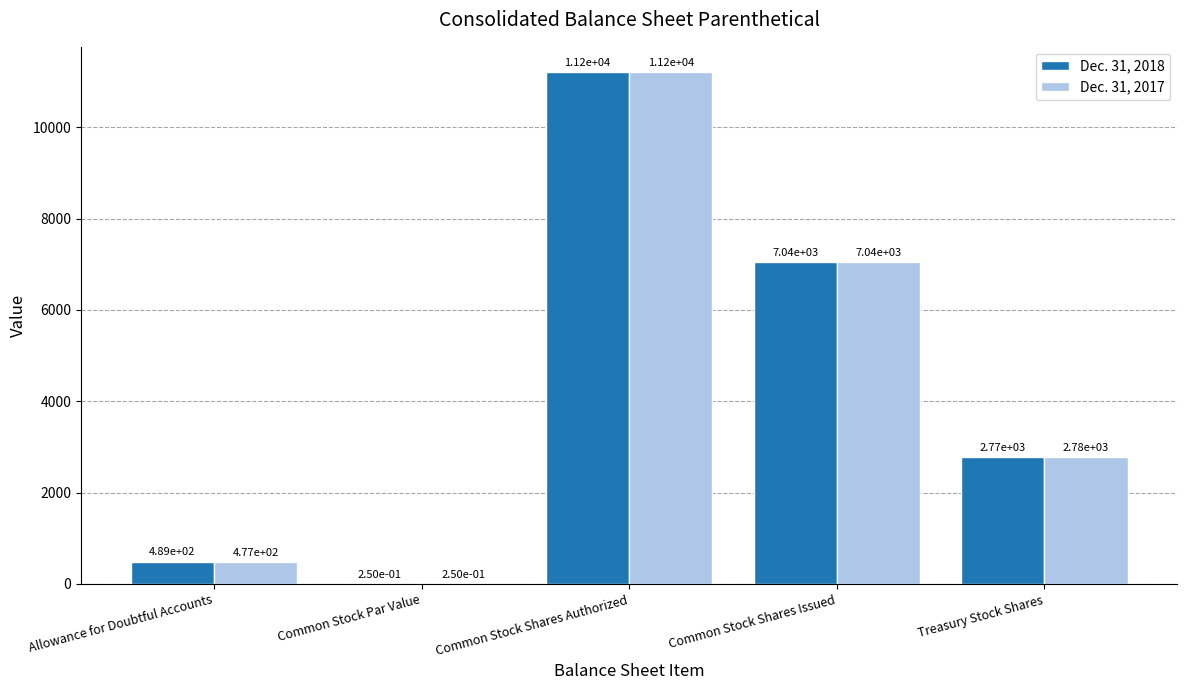

Where is Dec. 31, 2017 nearest to the value 5600?

Common Stock Shares Issued